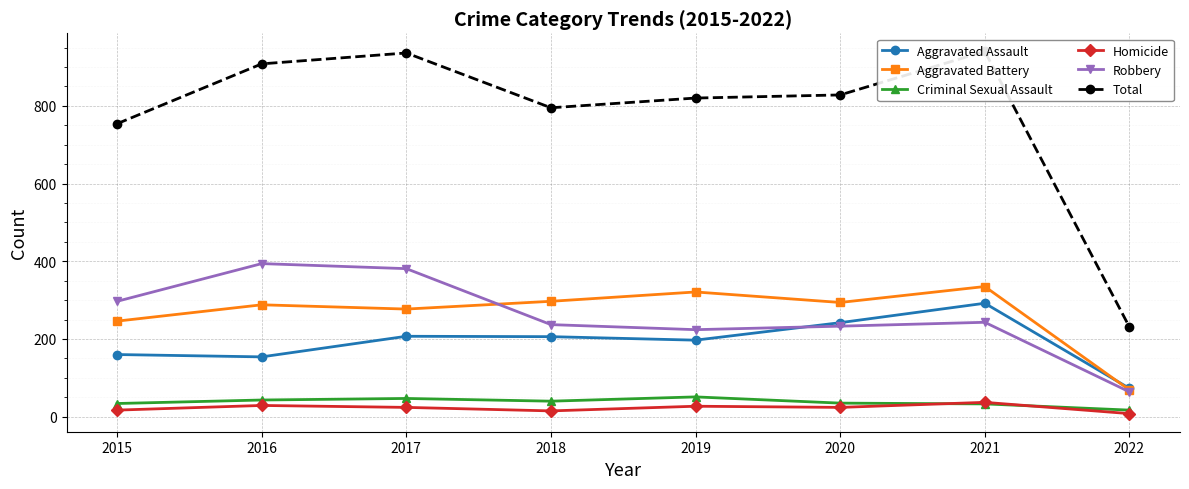

What is the value of the Aggravated Battery point at the 4th from the left?

297